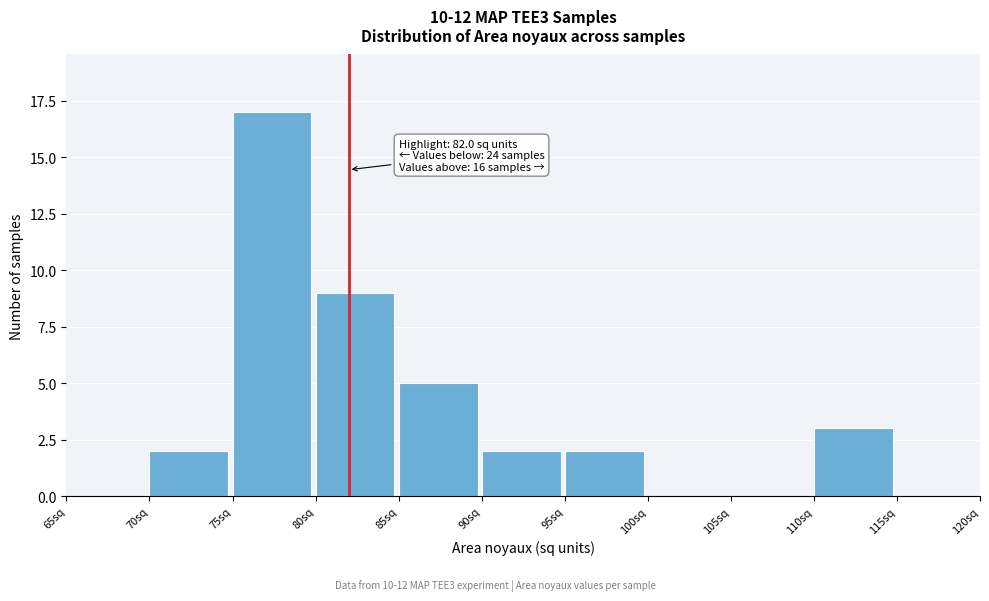

Over which range of the x-axis is the bar tallest?

75 to 80